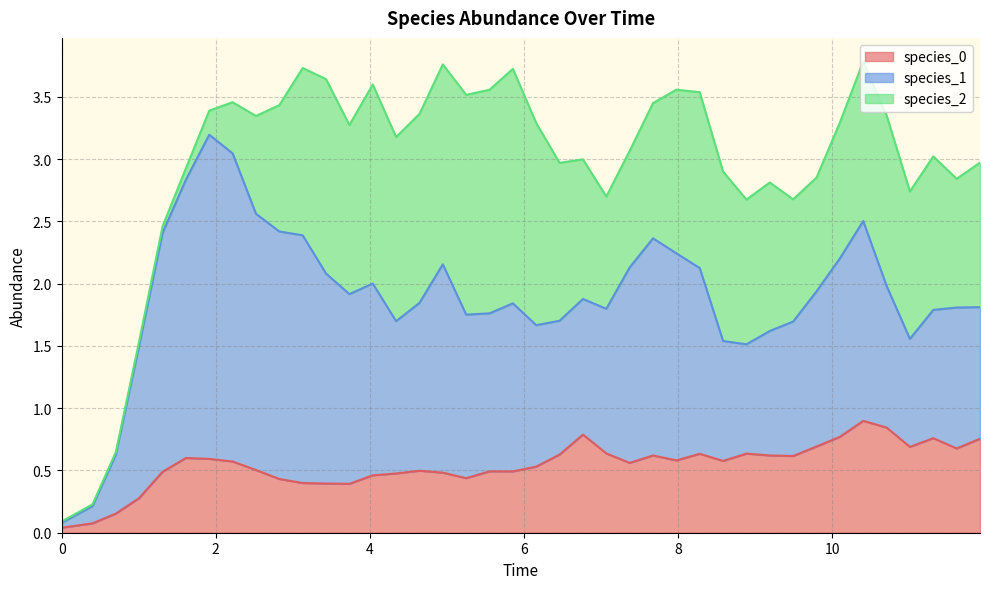

True or false: species_0 and species_1 intersect in this chart.

False